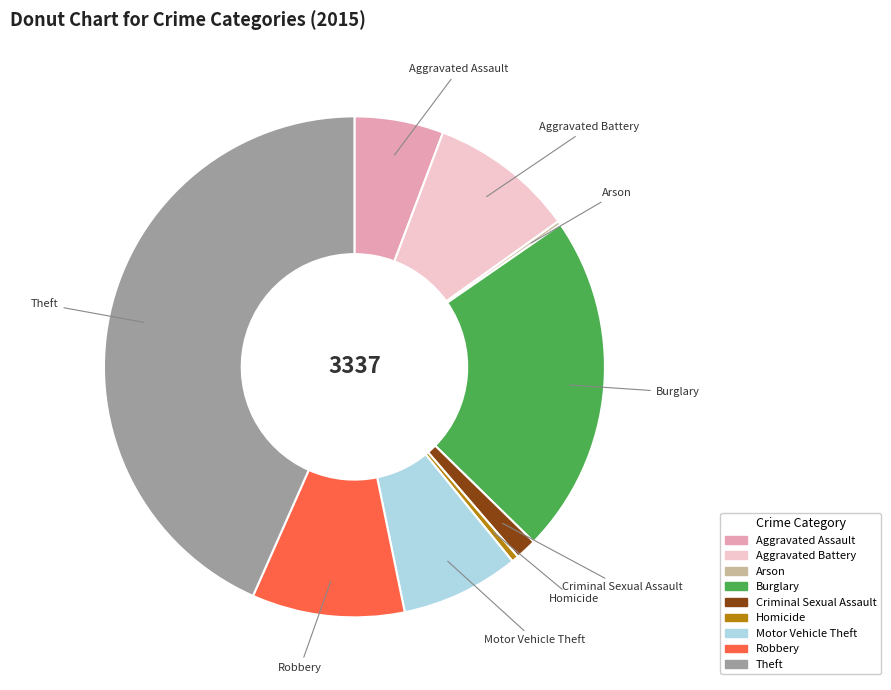

Do Criminal Sexual Assault and Burglary together represent more than half of the pie?

No